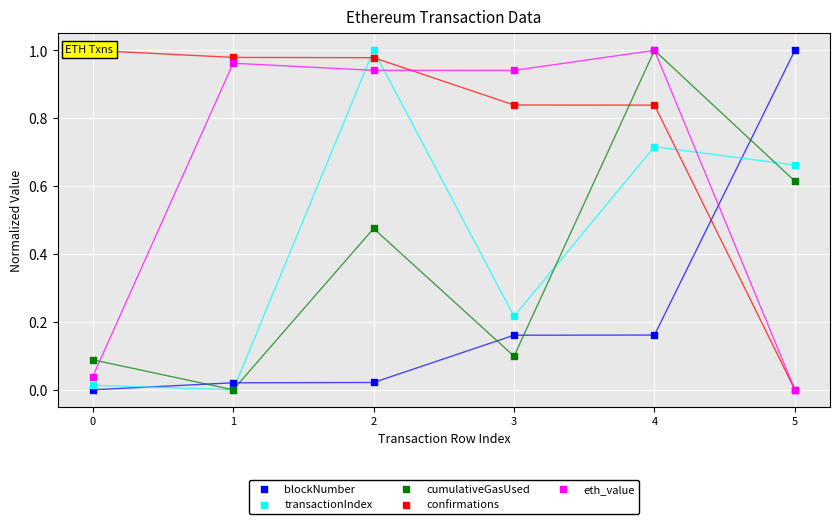

Is the value of transactionIndex at 5 greater than the value of confirmations at 1?

No